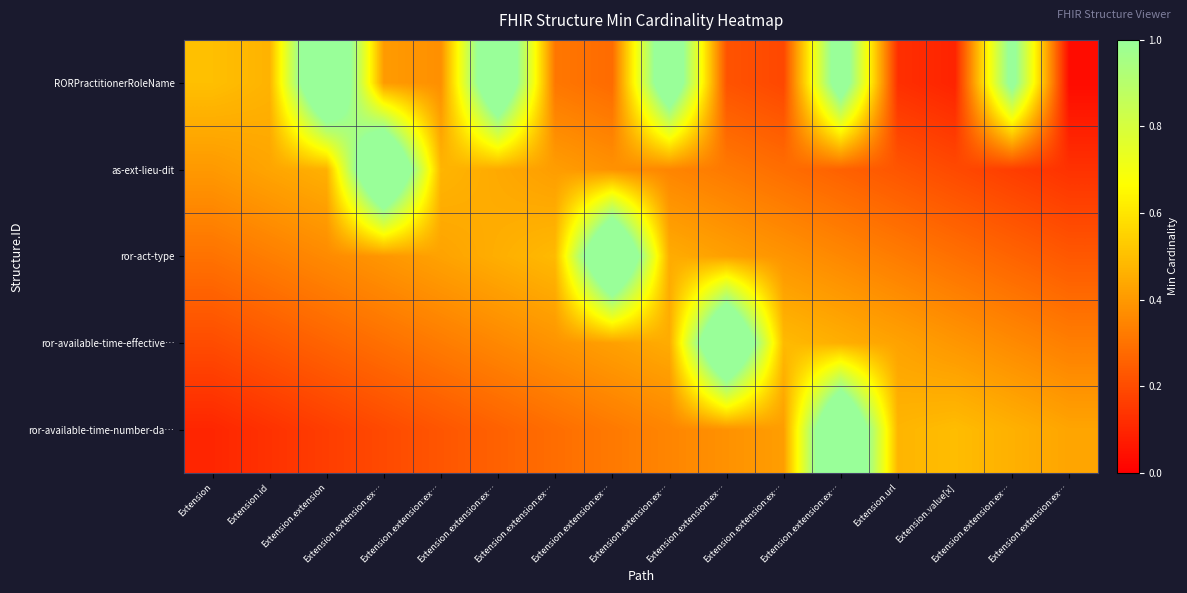

Reading right to left, what are all the values shown in this chart?

RORPractitionerRoleName: Extension.extension:ex…=0.0	Extension.extension:ex…=1.1	Extension.value[x]=0.1	Extension.url=0.1	Extension.extension:ex…=1.2	Extension.extension:ex…=0.2	Extension.extension:ex…=0.2	Extension.extension:ex…=1.2	Extension.extension:ex…=0.3	Extension.extension:ex…=0.3	Extension.extension:ex…=1.3	Extension.extension:ex…=0.4	Extension.extension:ex…=0.4	Extension.extension=1.4	Extension.id=0.5	Extension=0.5
as-ext-lieu-dit: Extension.extension:ex…=0.1	Extension.extension:ex…=0.2	Extension.value[x]=0.2	Extension.url=0.2	Extension.extension:ex…=0.3	Extension.extension:ex…=0.3	Extension.extension:ex…=0.3	Extension.extension:ex…=0.3	Extension.extension:ex…=0.4	Extension.extension:ex…=0.4	Extension.extension:ex…=0.4	Extension.extension:ex…=0.5	Extension.extension:ex…=1.5	Extension.extension=0.5	Extension.id=0.4	Extension=0.4
ror-act-type: Extension.extension:ex…=0.2	Extension.extension:ex…=0.3	Extension.value[x]=0.3	Extension.url=0.3	Extension.extension:ex…=0.4	Extension.extension:ex…=0.4	Extension.extension:ex…=0.4	Extension.extension:ex…=0.5	Extension.extension:ex…=1.5	Extension.extension:ex…=0.5	Extension.extension:ex…=0.5	Extension.extension:ex…=0.4	Extension.extension:ex…=0.4	Extension.extension=0.4	Extension.id=0.3	Extension=0.3
ror-available-time-effective…: Extension.extension:ex…=0.3	Extension.extension:ex…=0.4	Extension.value[x]=0.4	Extension.url=0.4	Extension.extension:ex…=0.5	Extension.extension:ex…=0.5	Extension.extension:ex…=1.5	Extension.extension:ex…=0.5	Extension.extension:ex…=0.4	Extension.extension:ex…=0.4	Extension.extension:ex…=0.4	Extension.extension:ex…=0.3	Extension.extension:ex…=0.3	Extension.extension=0.3	Extension.id=0.2	Extension=0.2
ror-available-time-number-da…: Extension.extension:ex…=0.4	Extension.extension:ex…=0.5	Extension.value[x]=0.5	Extension.url=0.5	Extension.extension:ex…=1.4	Extension.extension:ex…=0.4	Extension.extension:ex…=0.4	Extension.extension:ex…=0.3	Extension.extension:ex…=0.3	Extension.extension:ex…=0.3	Extension.extension:ex…=0.3	Extension.extension:ex…=0.2	Extension.extension:ex…=0.2	Extension.extension=0.2	Extension.id=0.1	Extension=0.1